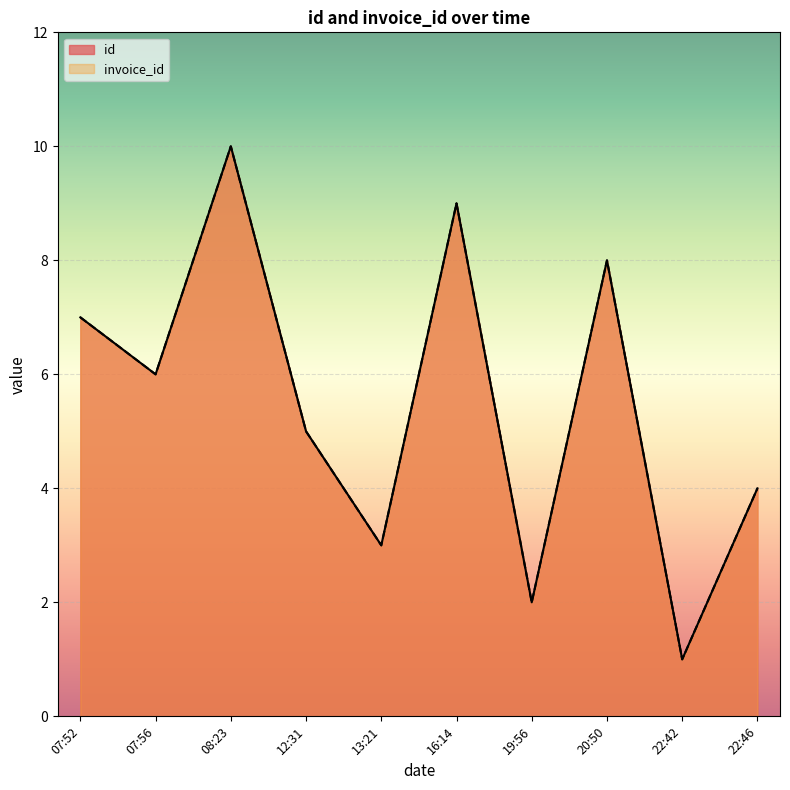

At 2019-11-21T12:31:18, list the series in order from smallest to largest.

id, invoice_id